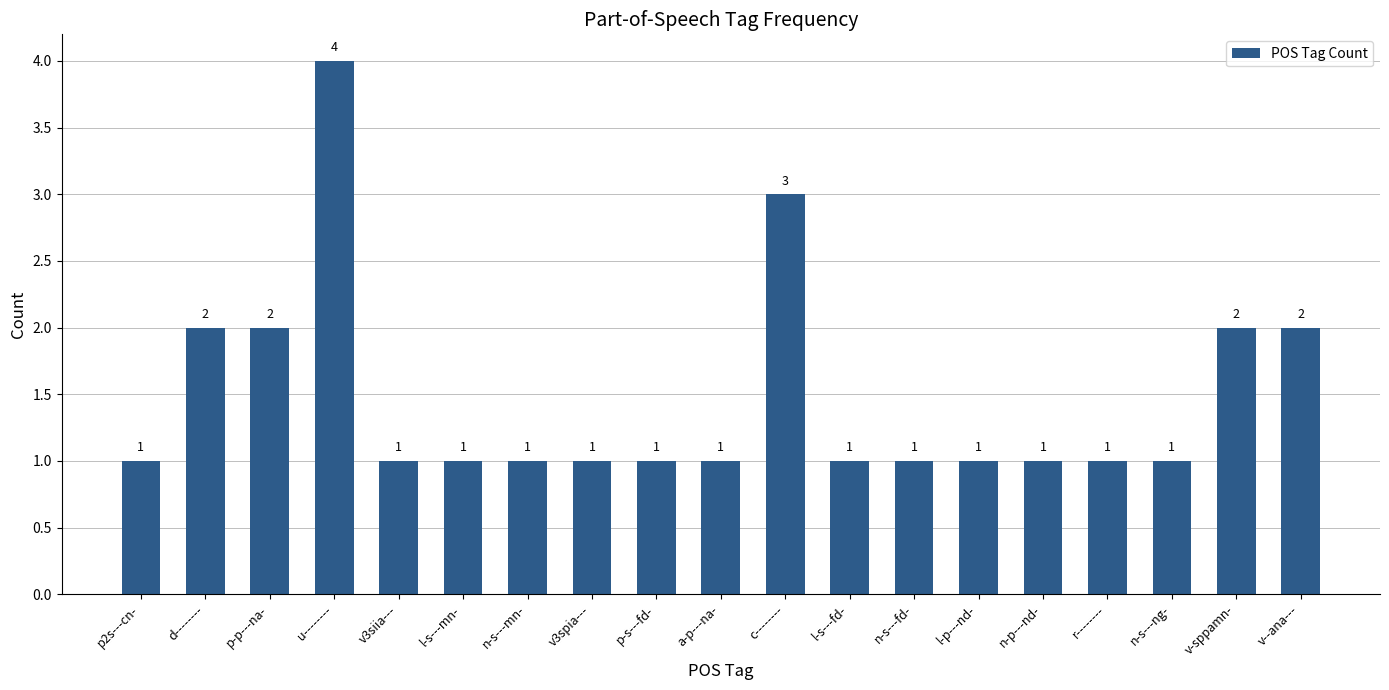

What position from the right is r--------?

4